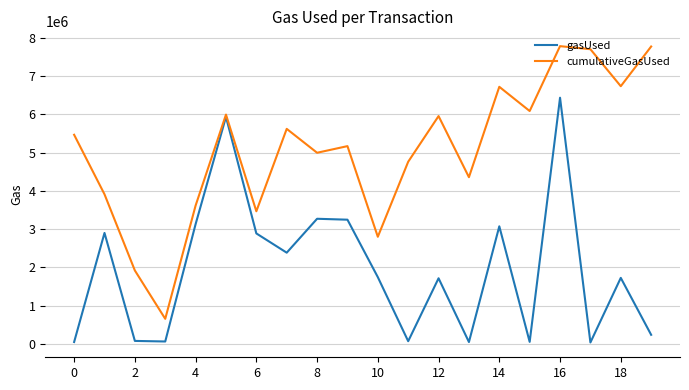

Which series has the largest total across all categories?

cumulativeGasUsed